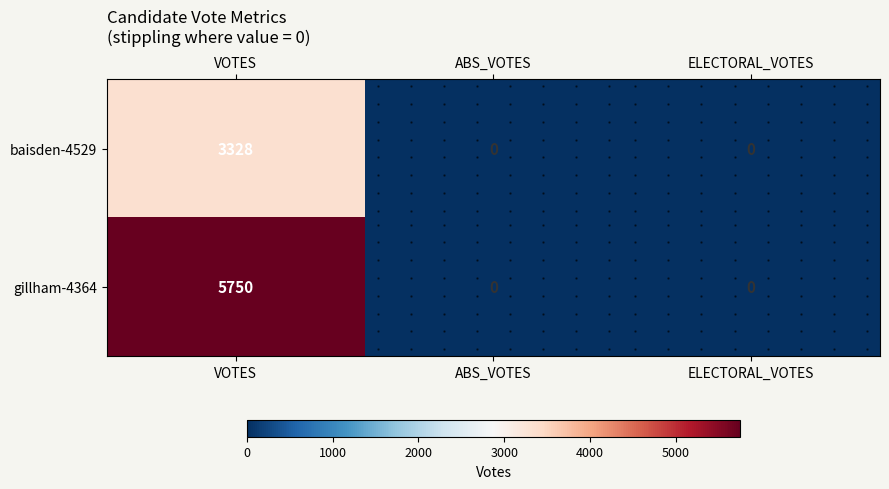

How many baisden-4529 values are between 0 and 3328?

3